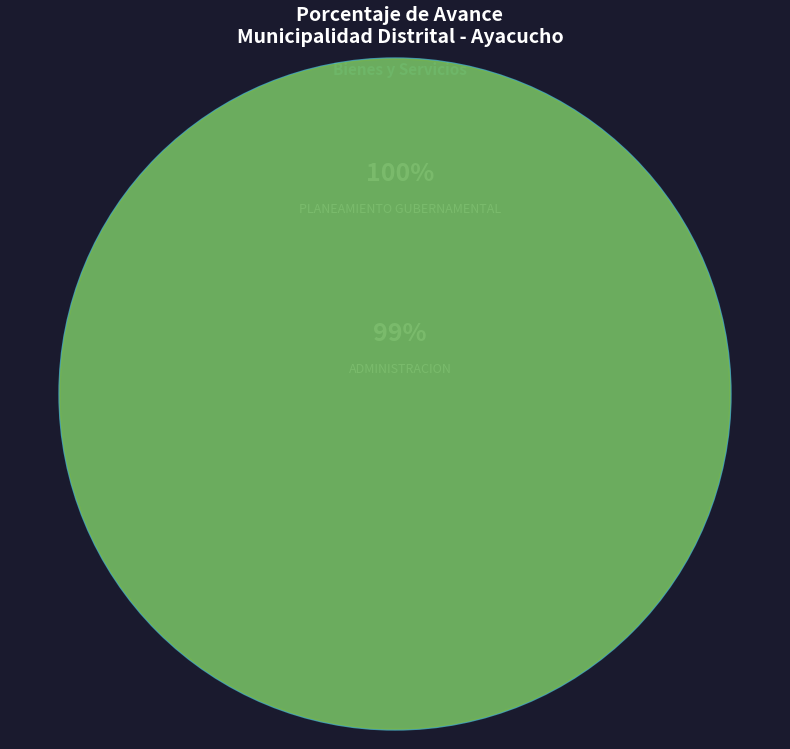

What portion of the pie excludes 003: ADMINISTRACION?

50.2%